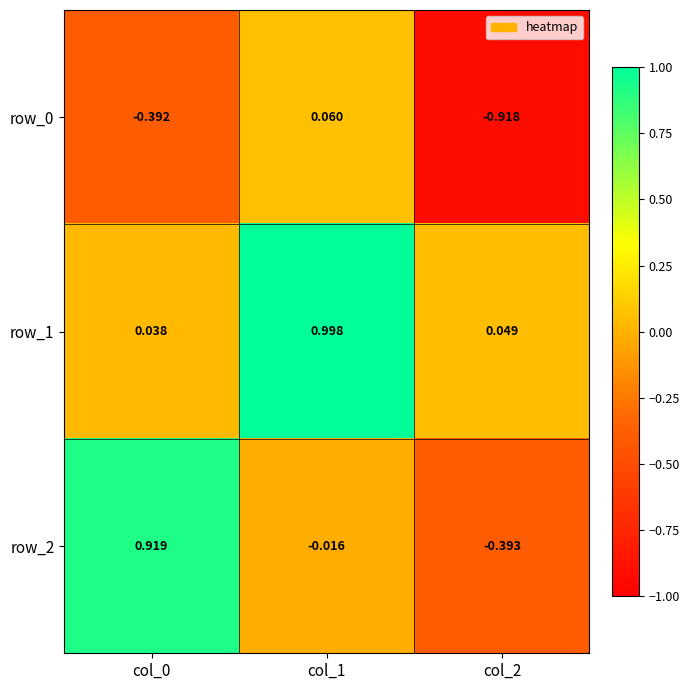

Is the value of row_2 at col_1 greater than the value of row_1 at col_2?

No